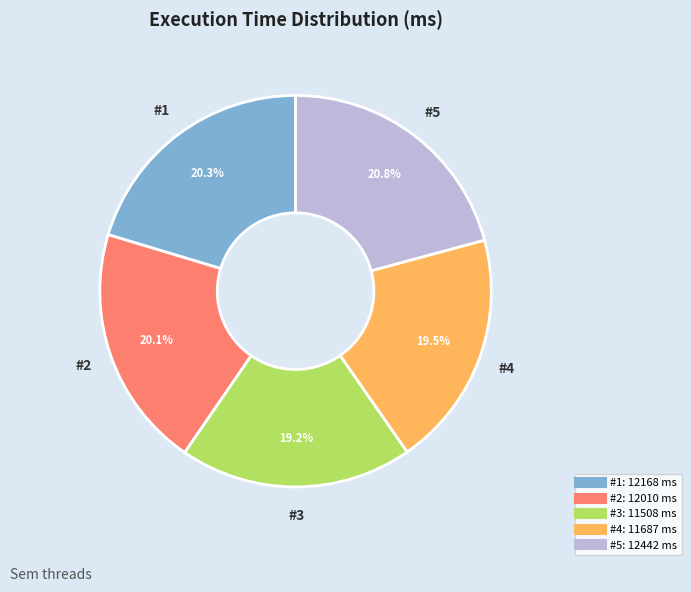

Count the number of slices in the pie.

5